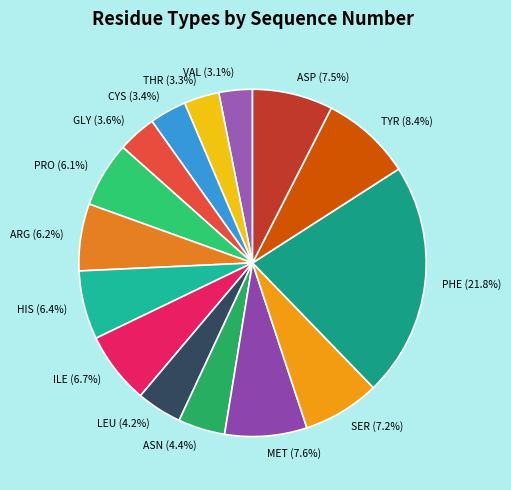

Is it true that HIS is 6% of the pie?

True